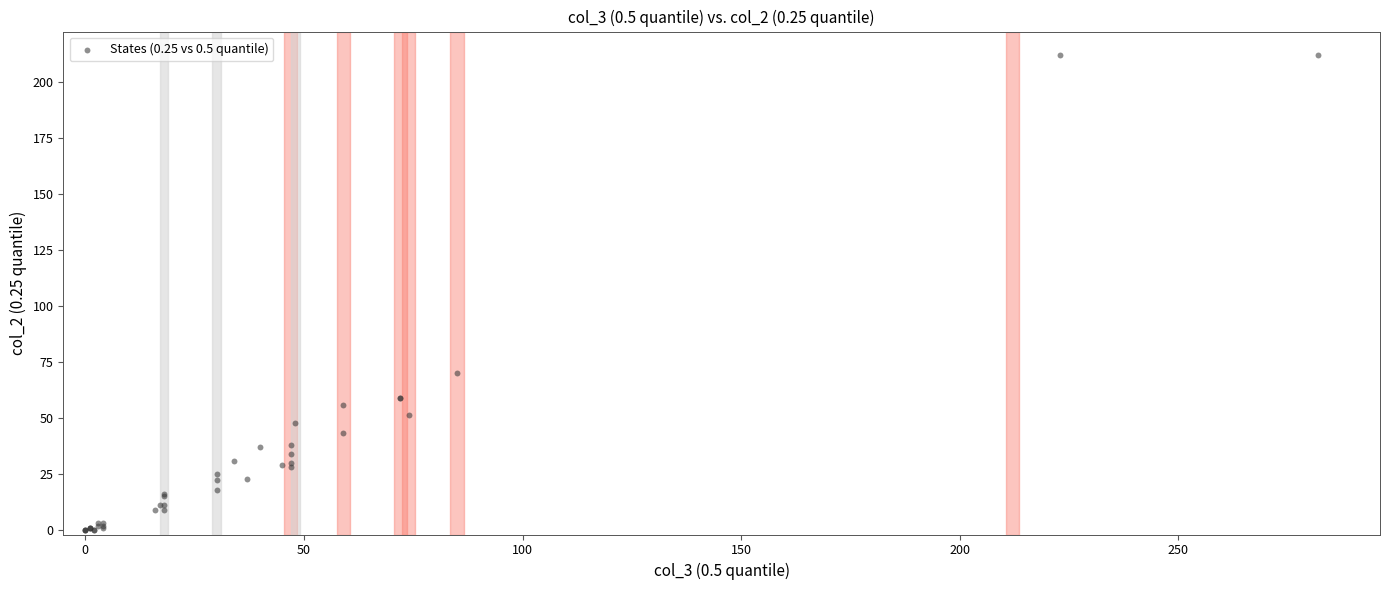

What Y value in the scatter plot is closest to 106?

70.0